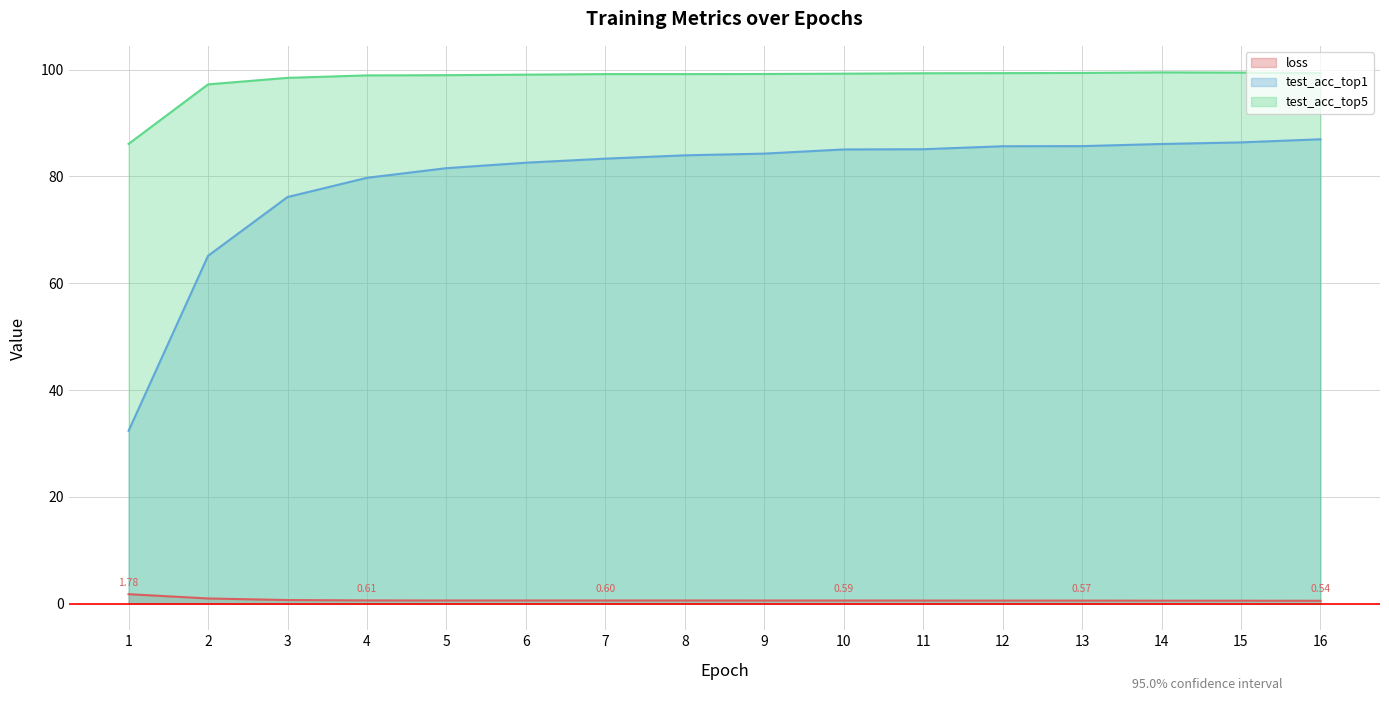

Which has a higher value, 9 or 6?

6